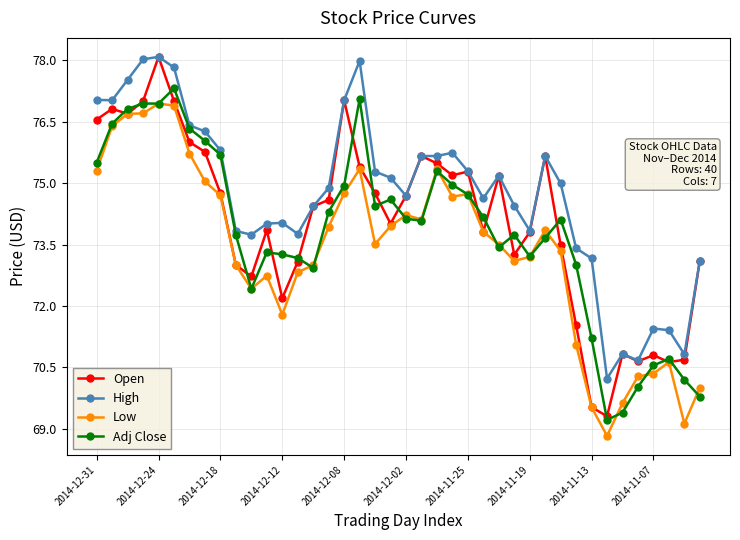

In Open, how many points are higher than both neighbors (excluding endpoints)?

10